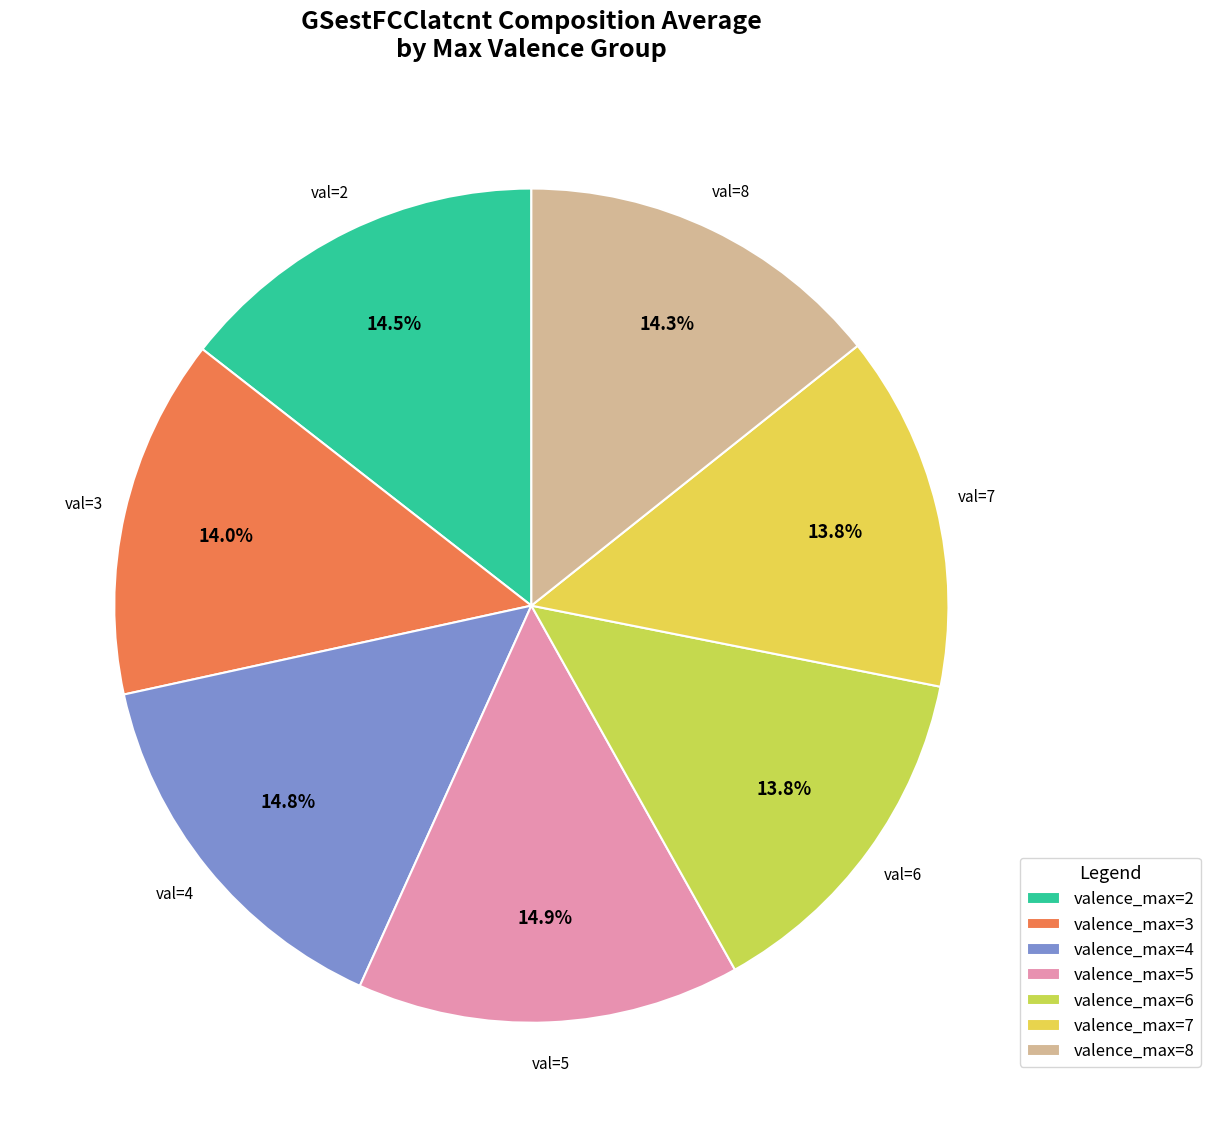

Count the number of slices in the pie.

7